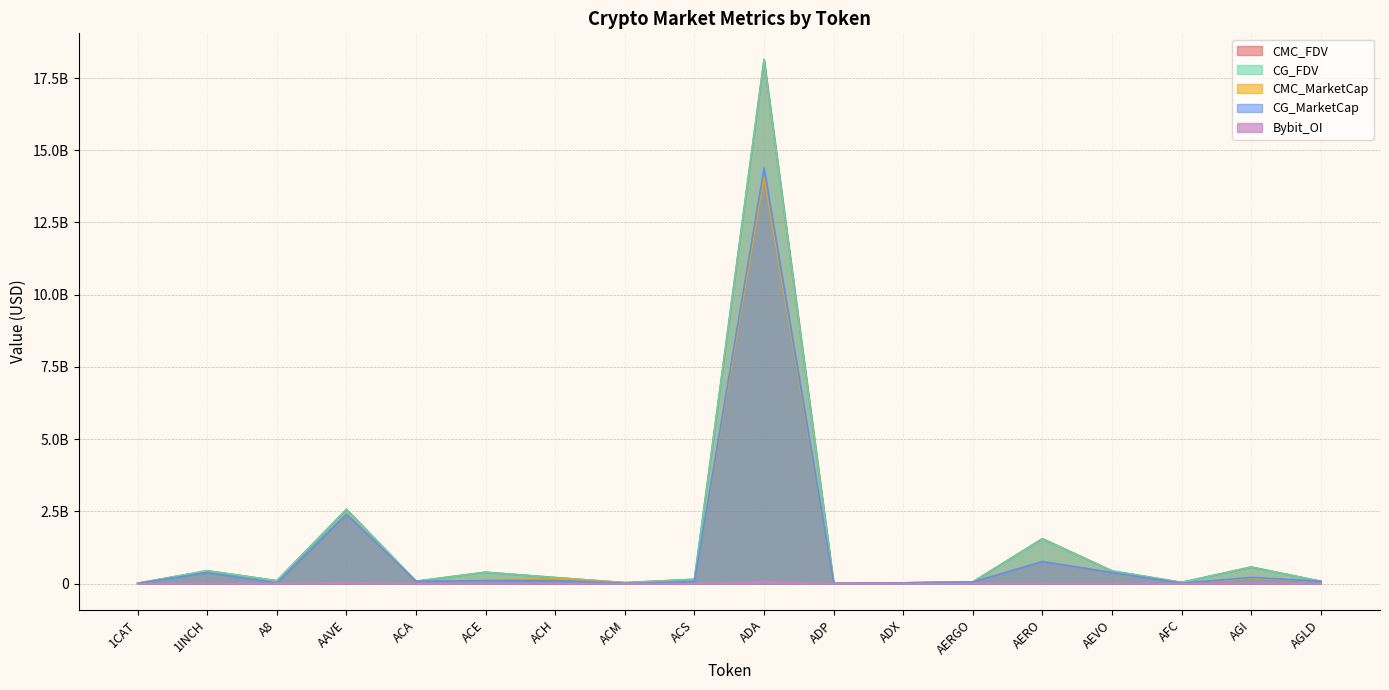

What is the difference between the CG_MarketCap values at 1CAT and ACM?

9911664.0